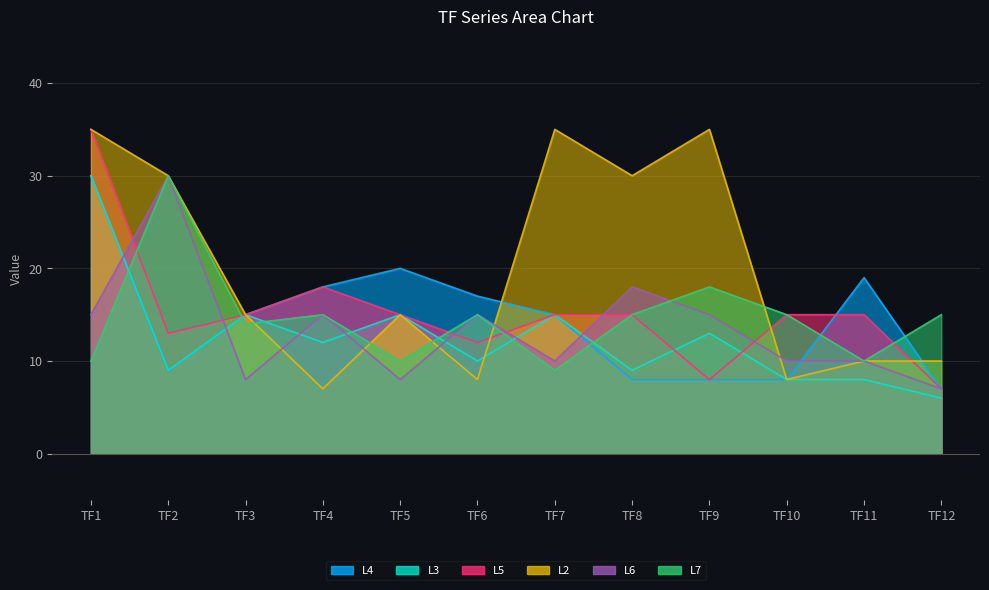

What is the difference between the L3 values at TF6 and TF4?

2